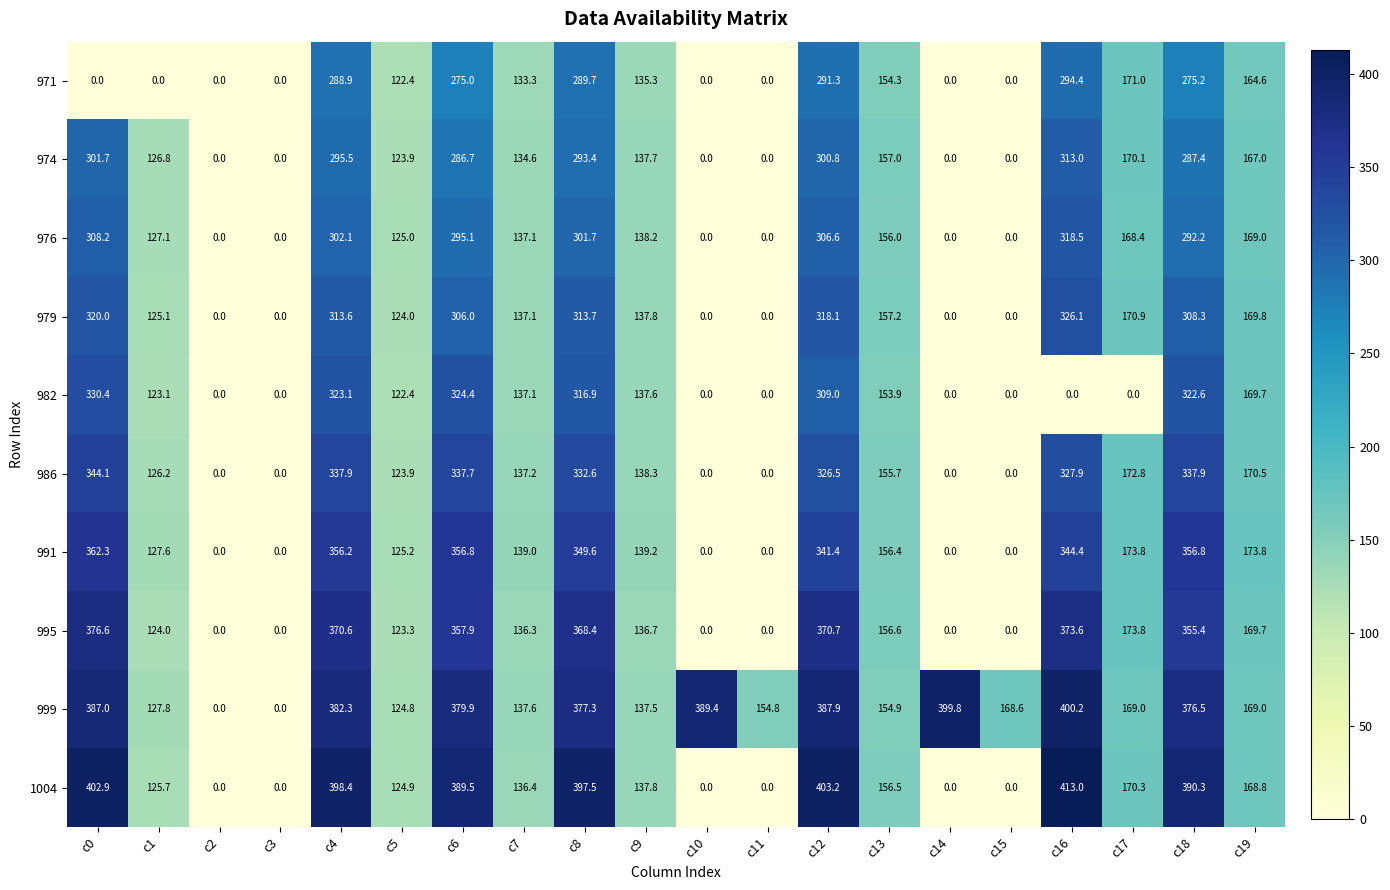

At which label does 1004 first exceed 156?

c0